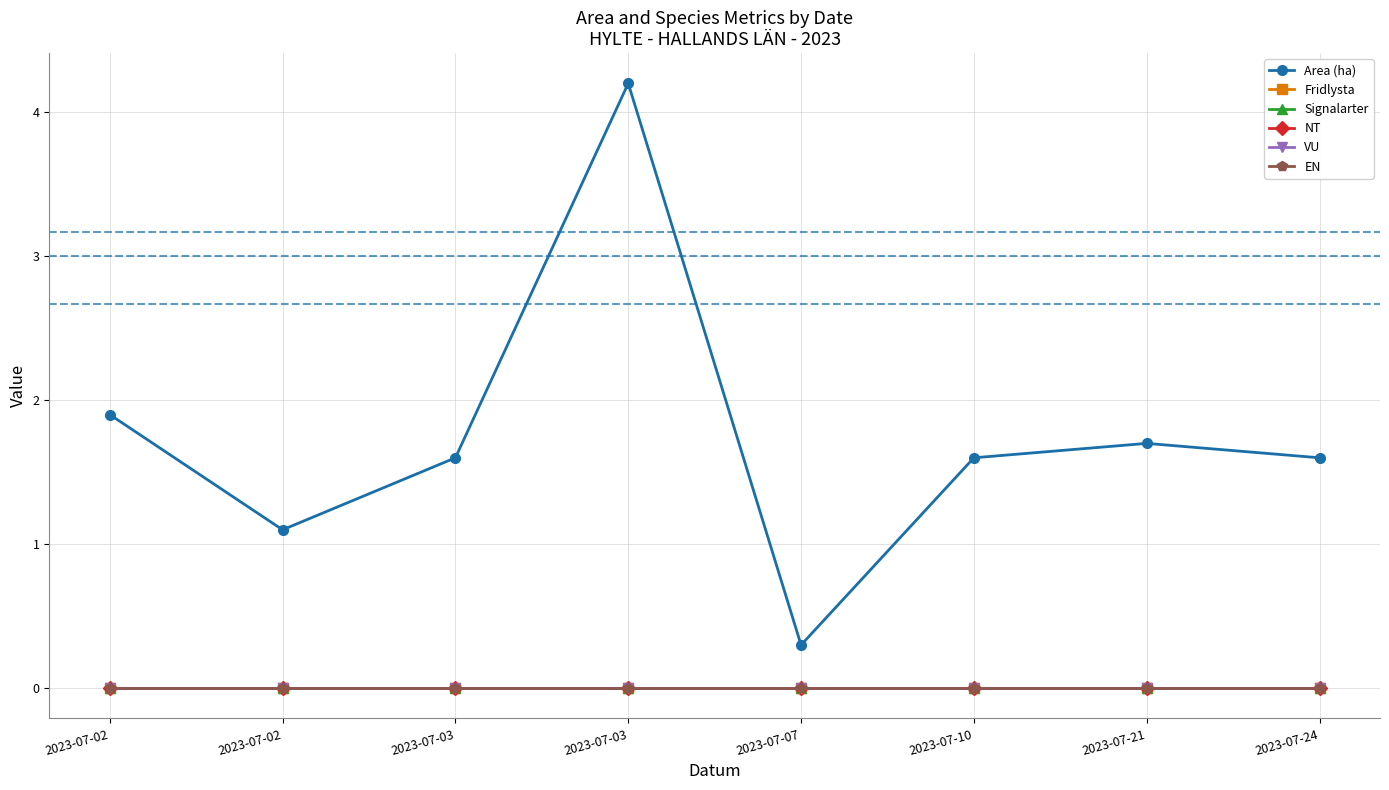

True or false: NT has a value of 0.0 at 2023-07-02.

True